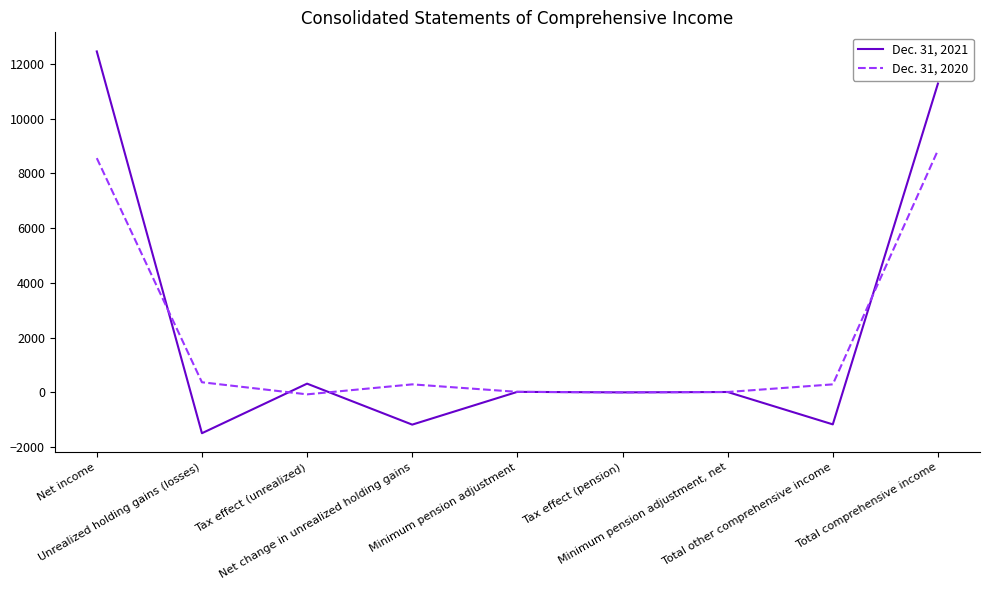

Rank the series by their maximum value, from highest to lowest.

Dec. 31, 2021, Dec. 31, 2020